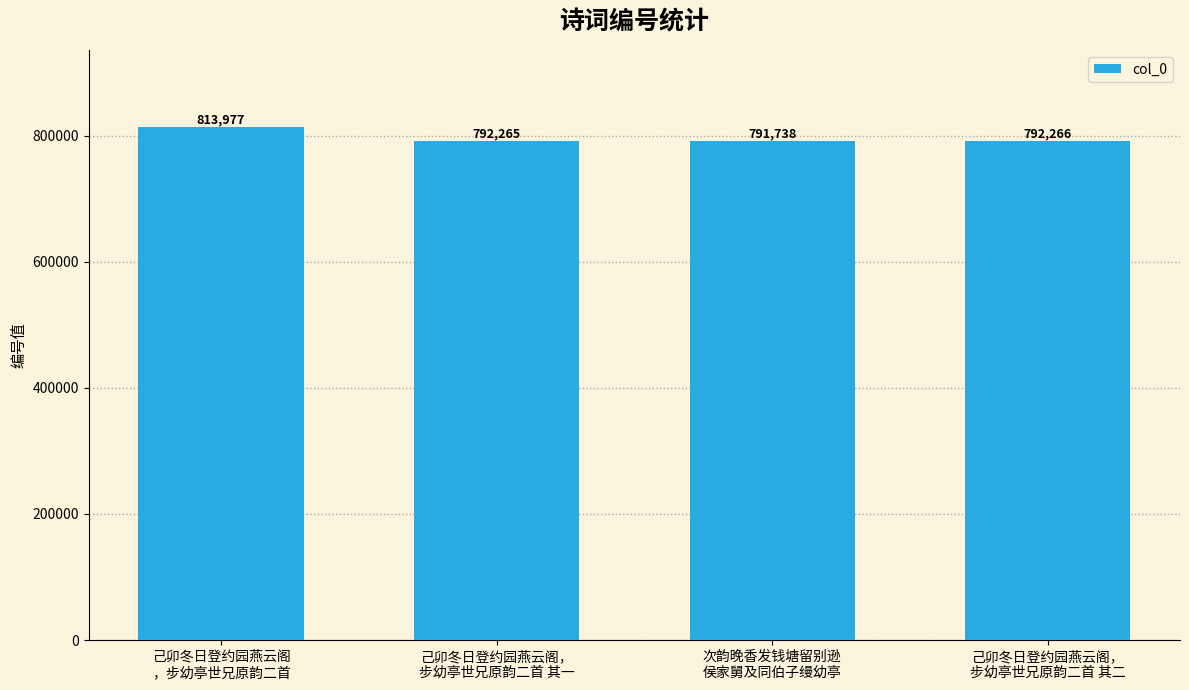

What is the average value?

797562